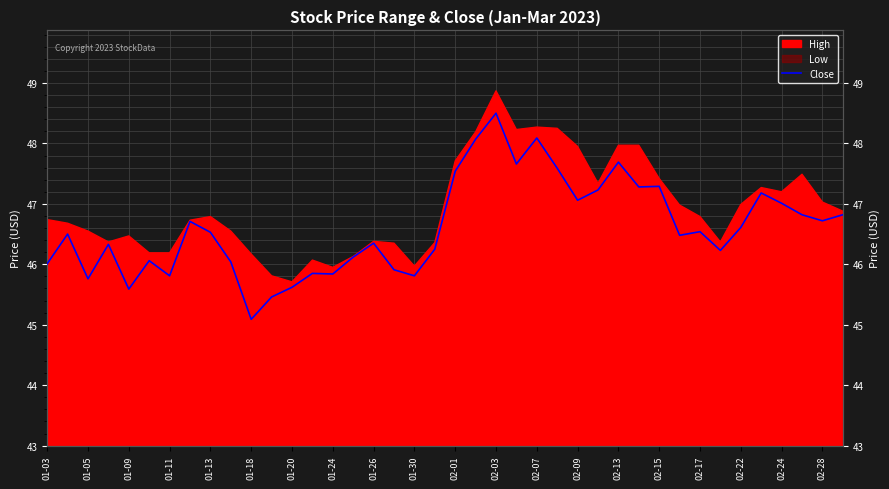

Is it true that the value at 01-05 is 46.5?

True